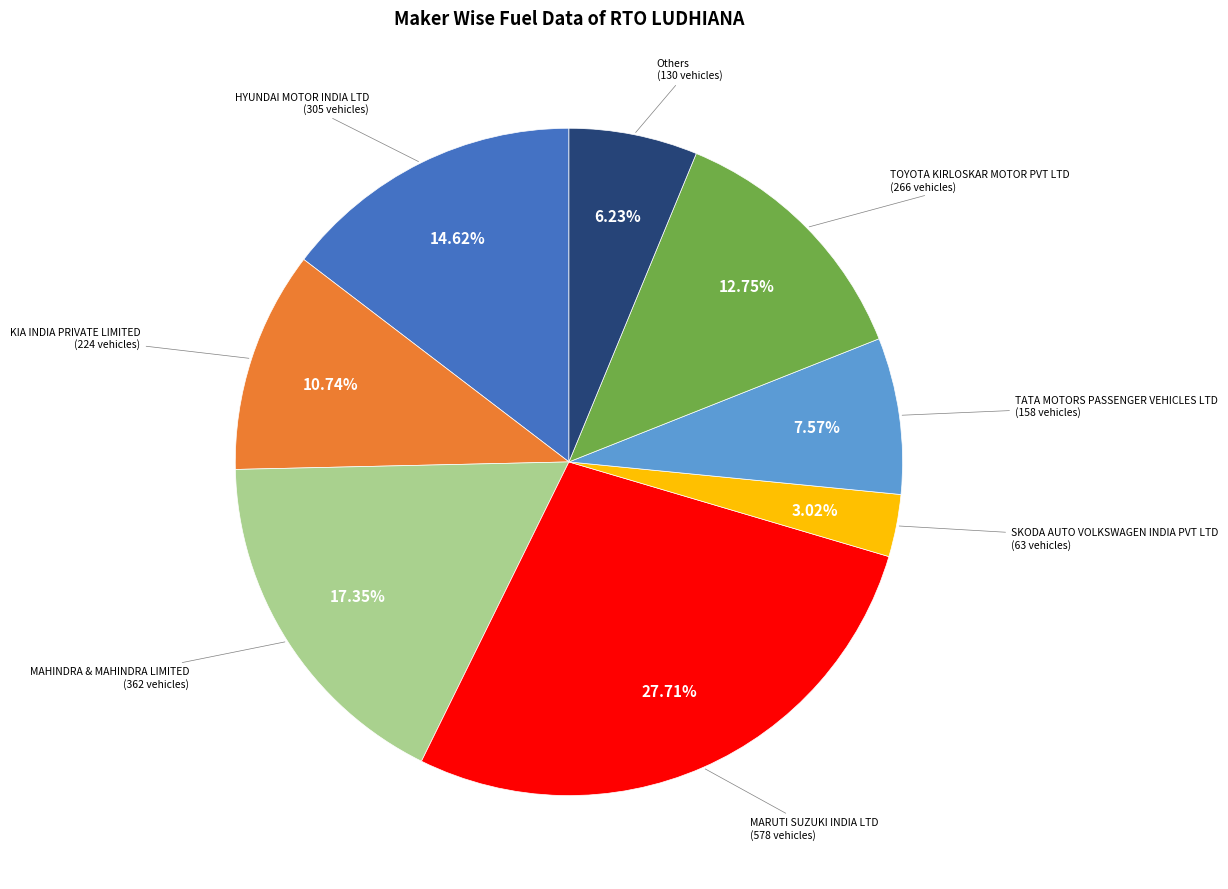

Combined, do HYUNDAI MOTOR INDIA LTD and MAHINDRA & MAHINDRA LIMITED account for over 50%?

No